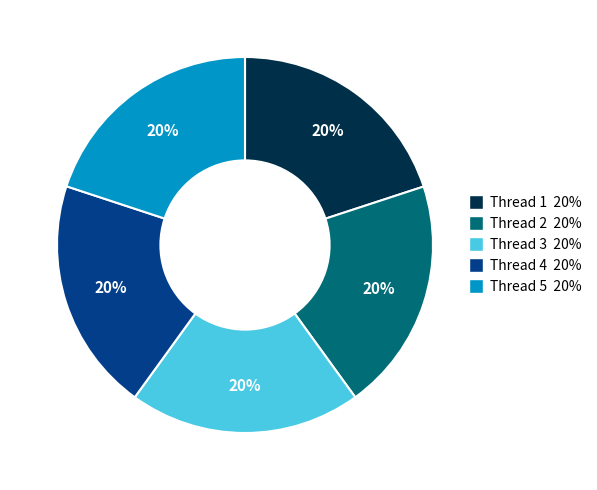

Is there a majority slice in this chart?

No